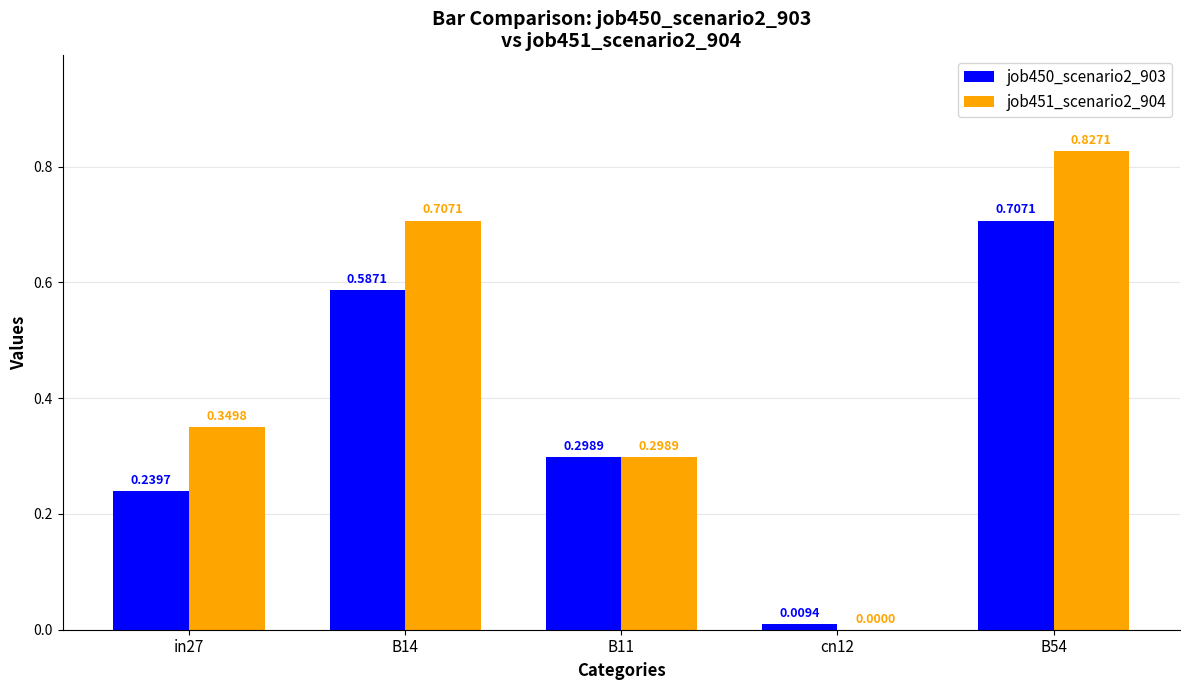

What are all the series names shown in the legend?

job450_scenario2_903, job451_scenario2_904